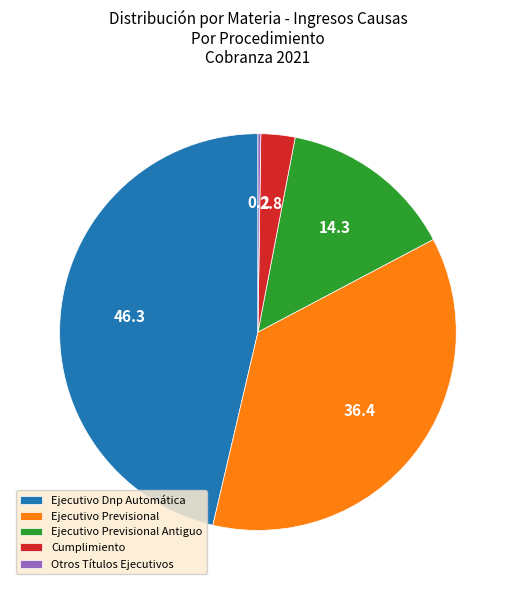

Does Cumplimiento account for over 50% of the chart?

No